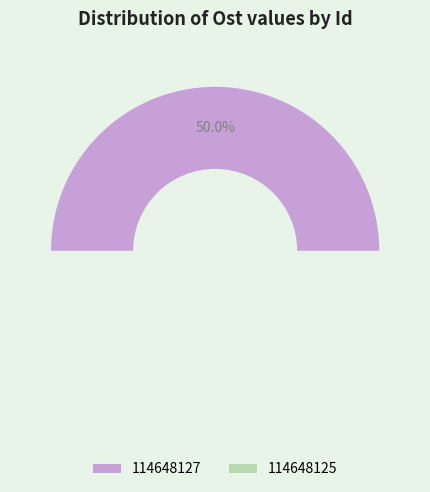

What is the smallest slice in the pie chart?

114648127